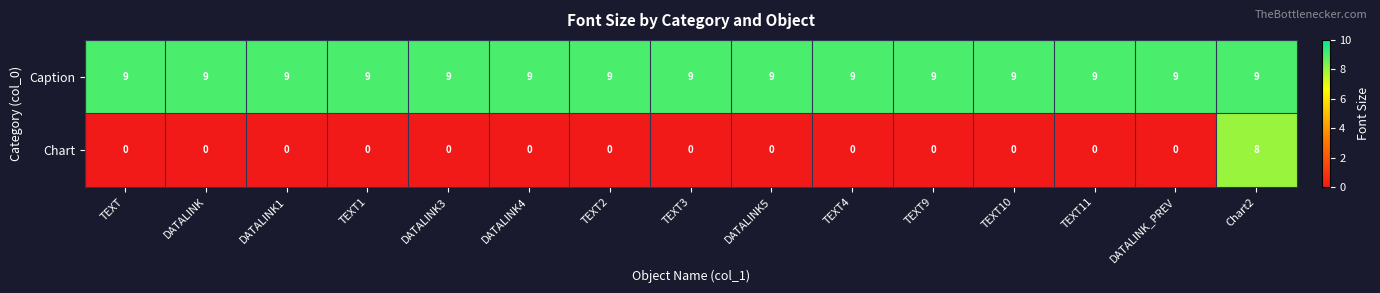

The Chart series shows 0 at DATALINK_PREV. True or false?

True